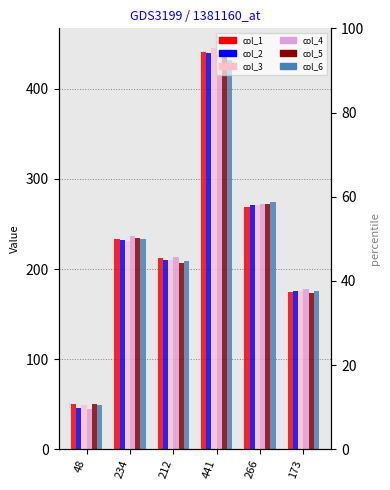

How many series are shown in this chart?

6